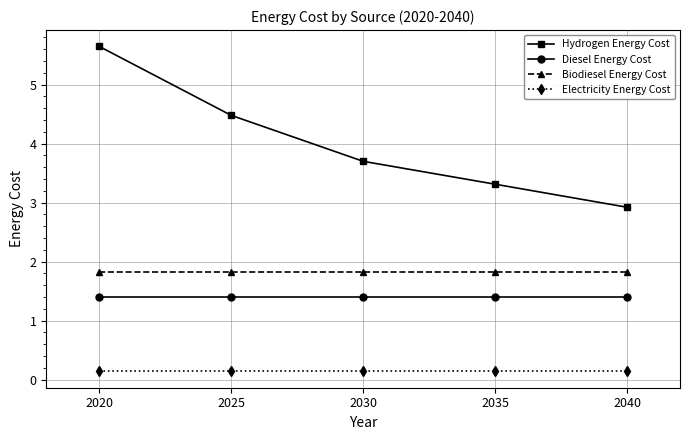

How many series are shown in this chart?

4